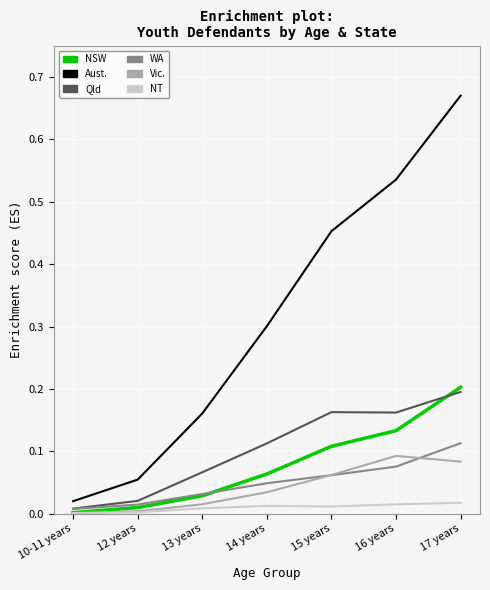

True or false: NT has a value of 0.0 at 12 years.

True